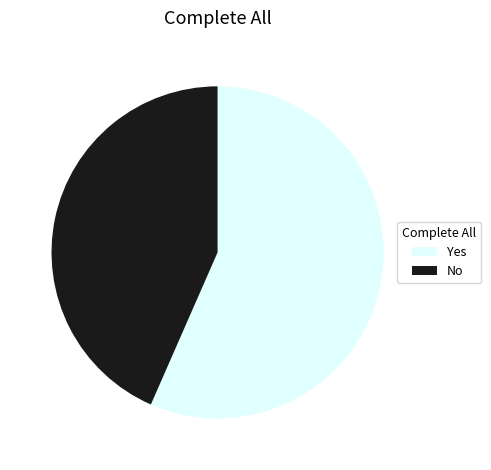

Is it true that No is 43% of the pie?

True